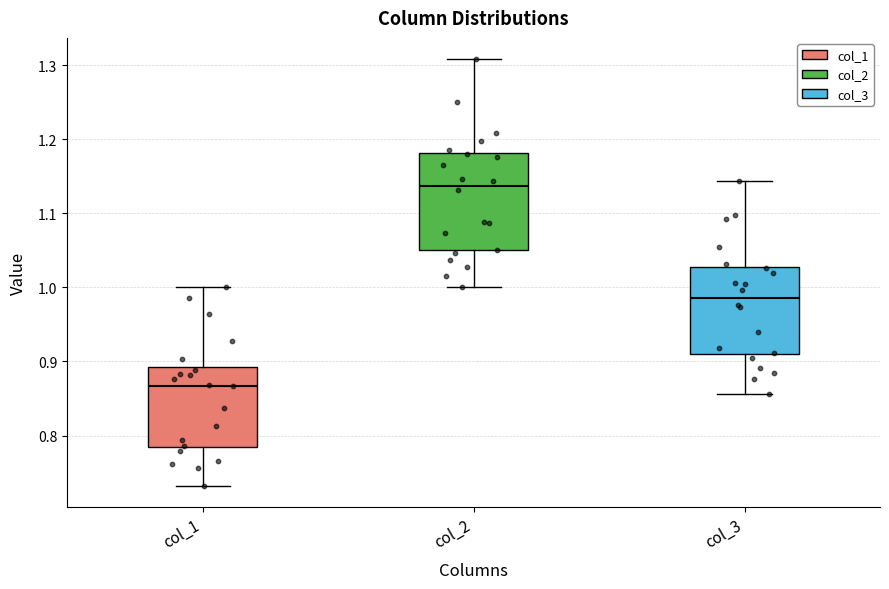

Which box is the tallest, from its lower edge to its upper edge?

col_2